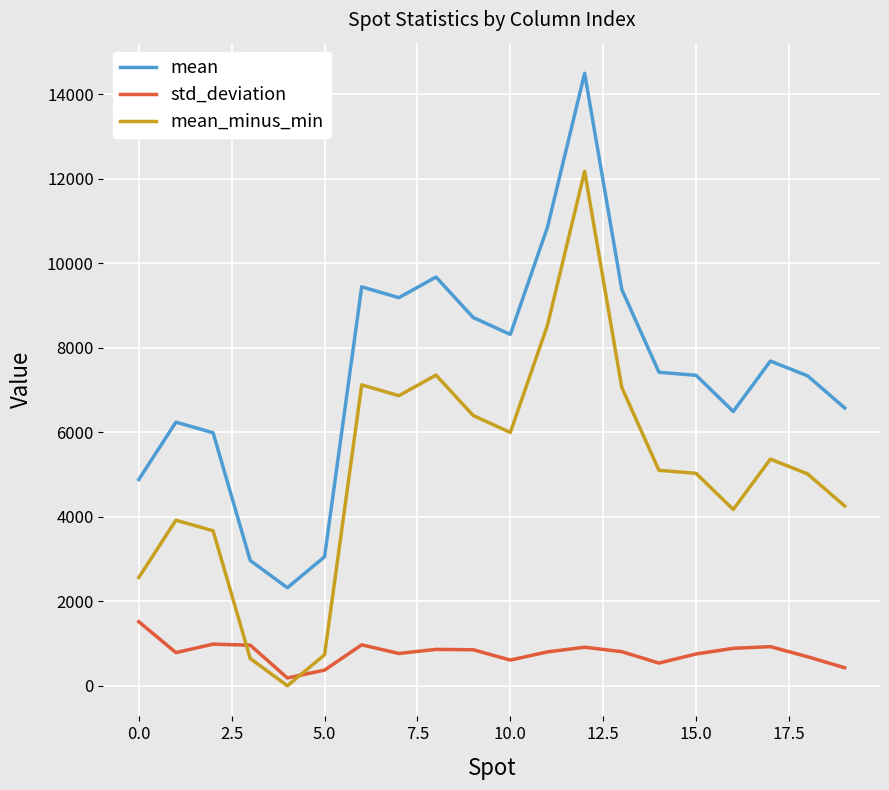

True or false: mean has more than 0 interior local peaks.

True